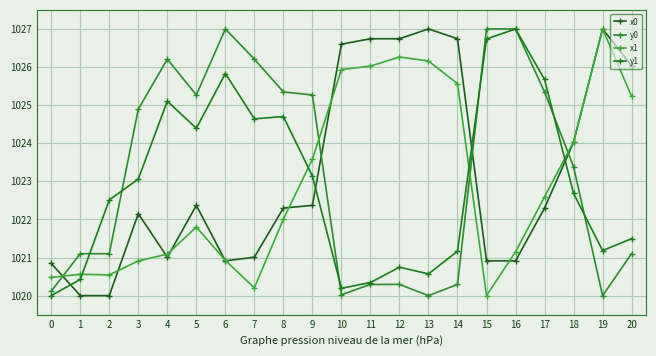

What is the value of the x0 point at the 4th from the left?

1022.2